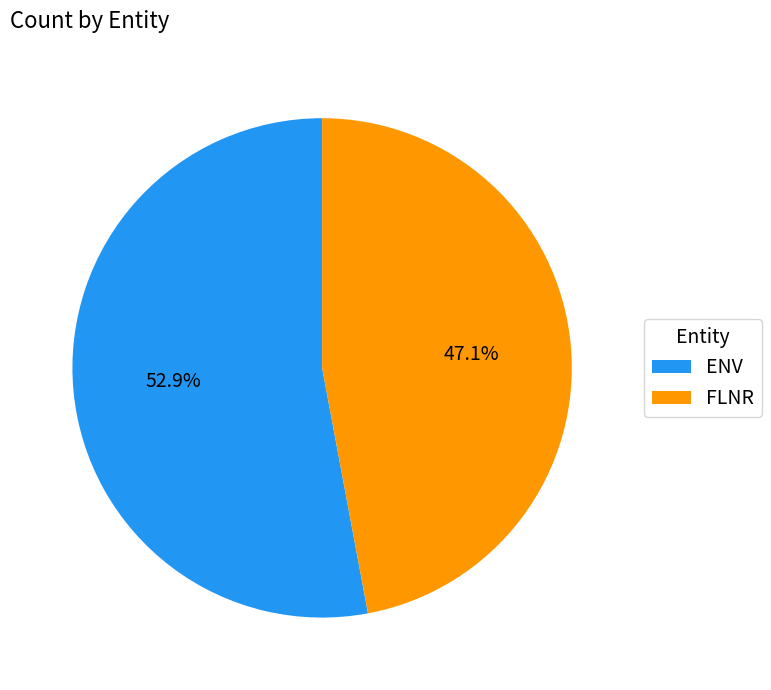

What percentage do FLNR and ENV together represent?

100.0%